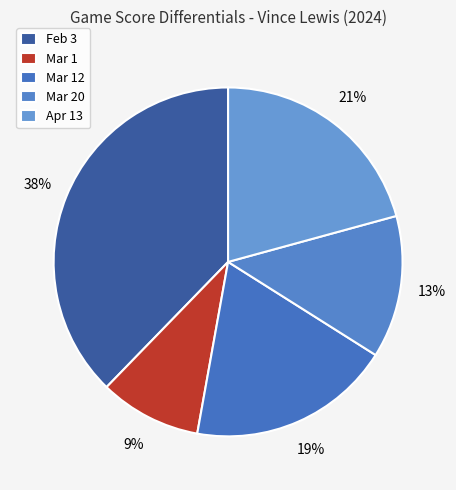

Combined, do Feb 3 and Mar 20 account for over 50%?

Yes